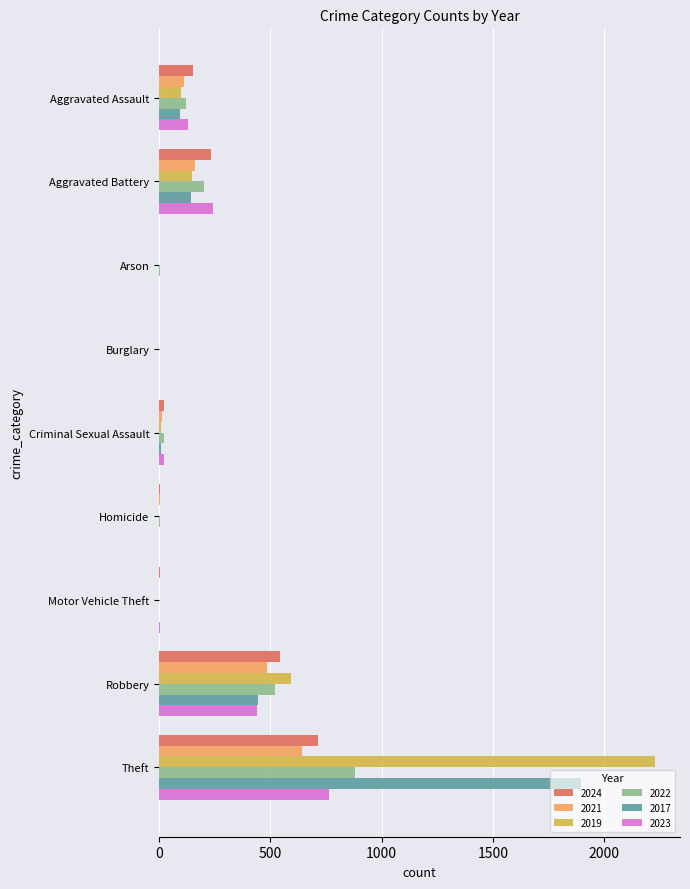

What is the total value across all series at Robbery?

3024